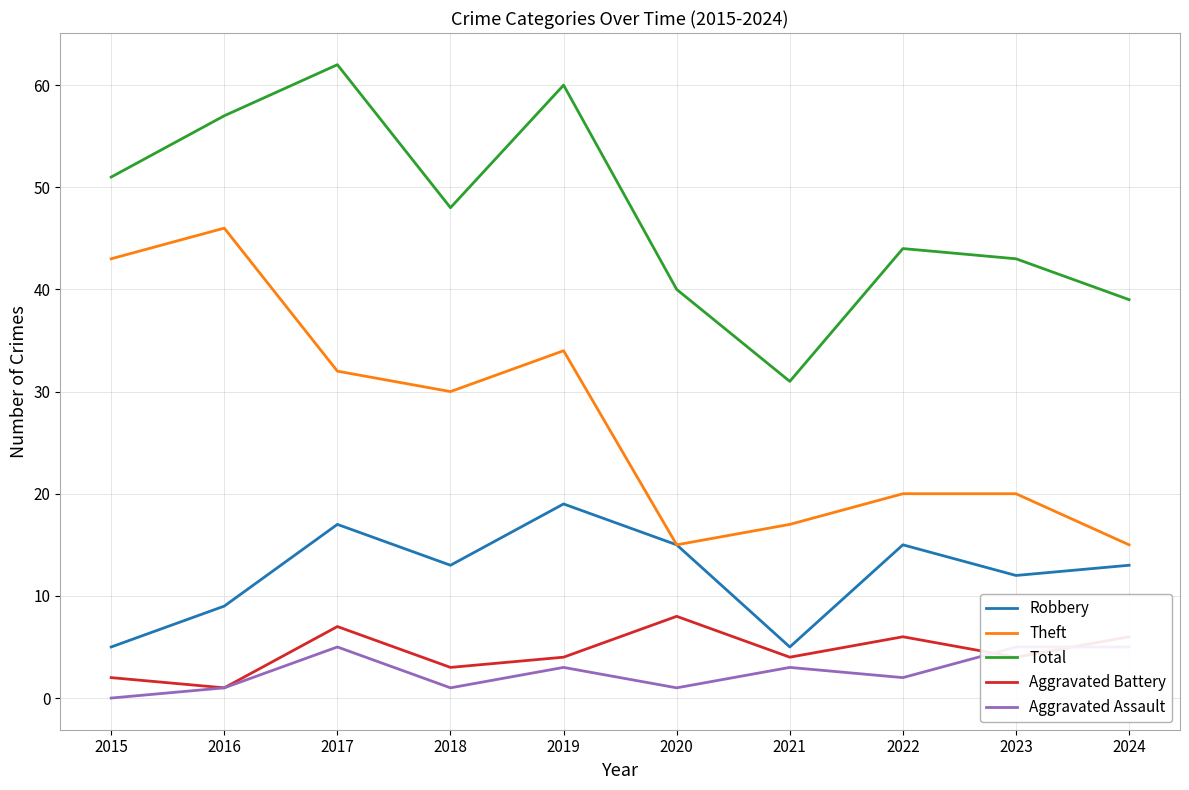

Rank the series by their maximum value, from highest to lowest.

Total, Theft, Robbery, Aggravated Battery, Aggravated Assault